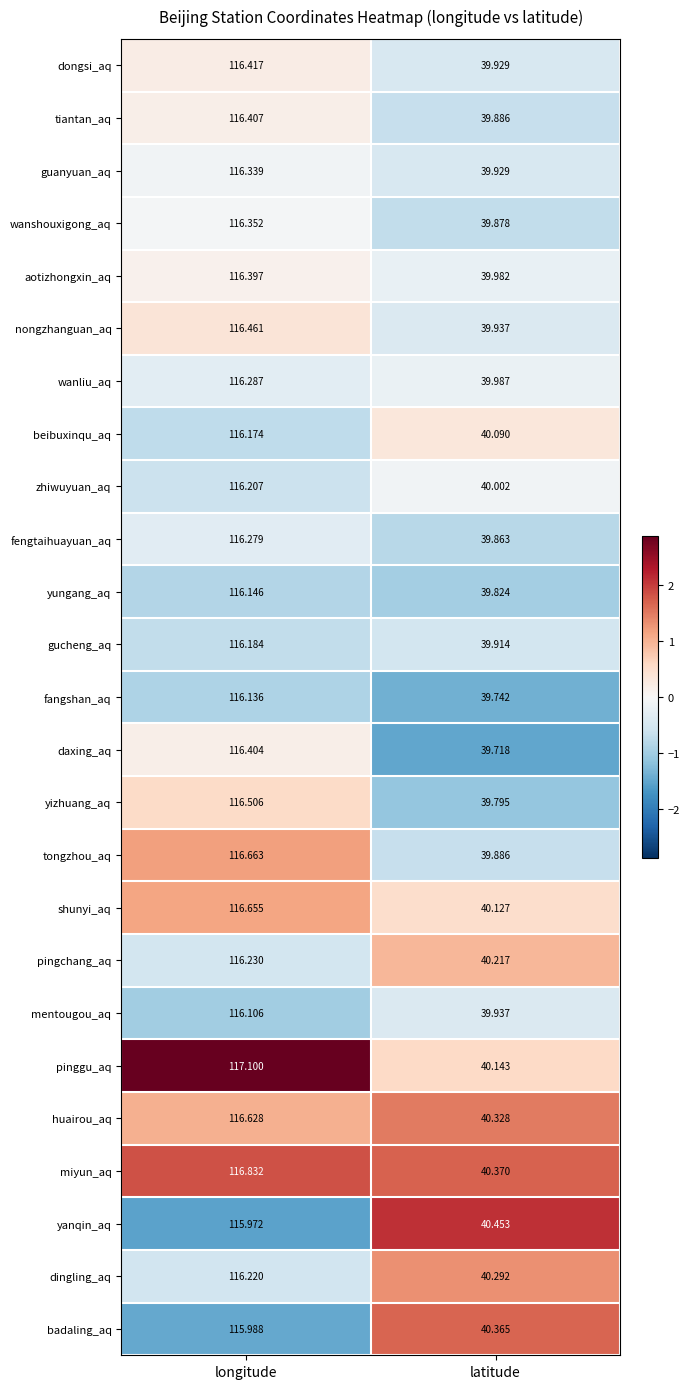

Which series has the largest range (max minus min)?

pinggu_aq